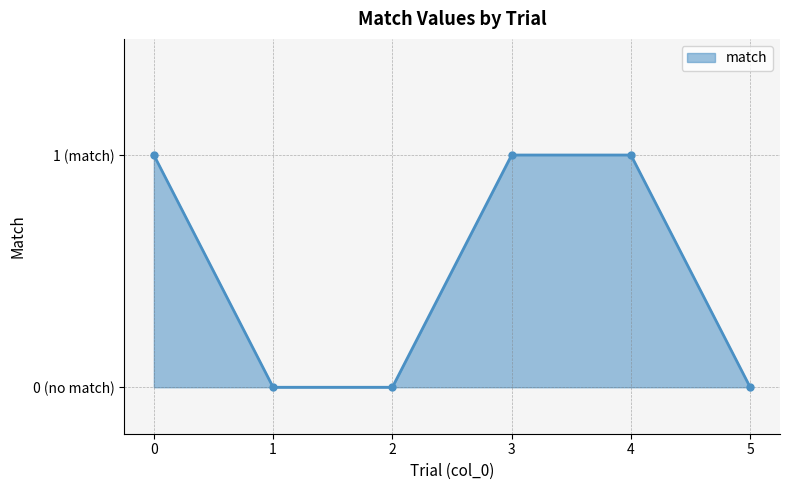

Does the chart have visible grid lines?

Yes